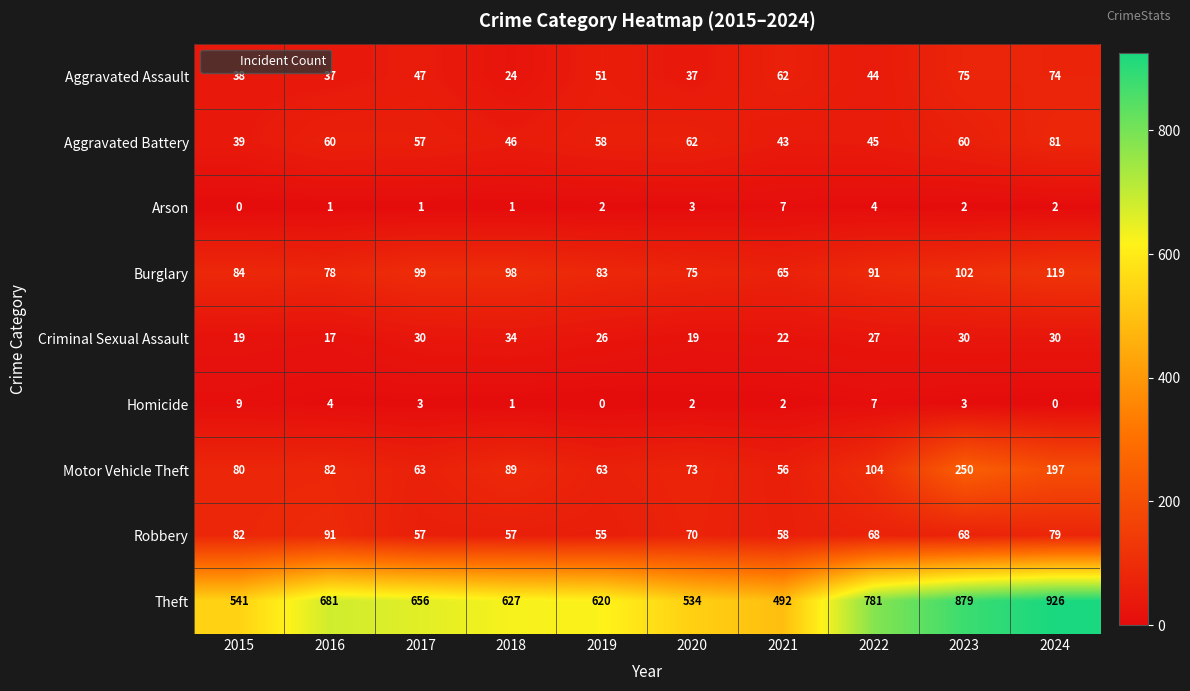

True or false: Theft has a value of 222 at 2019.

False